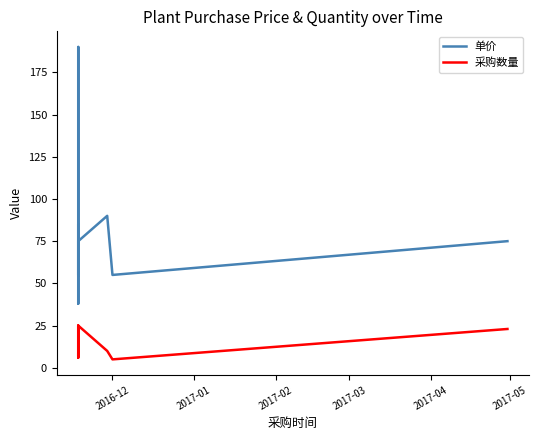

Does the chart have visible grid lines?

No